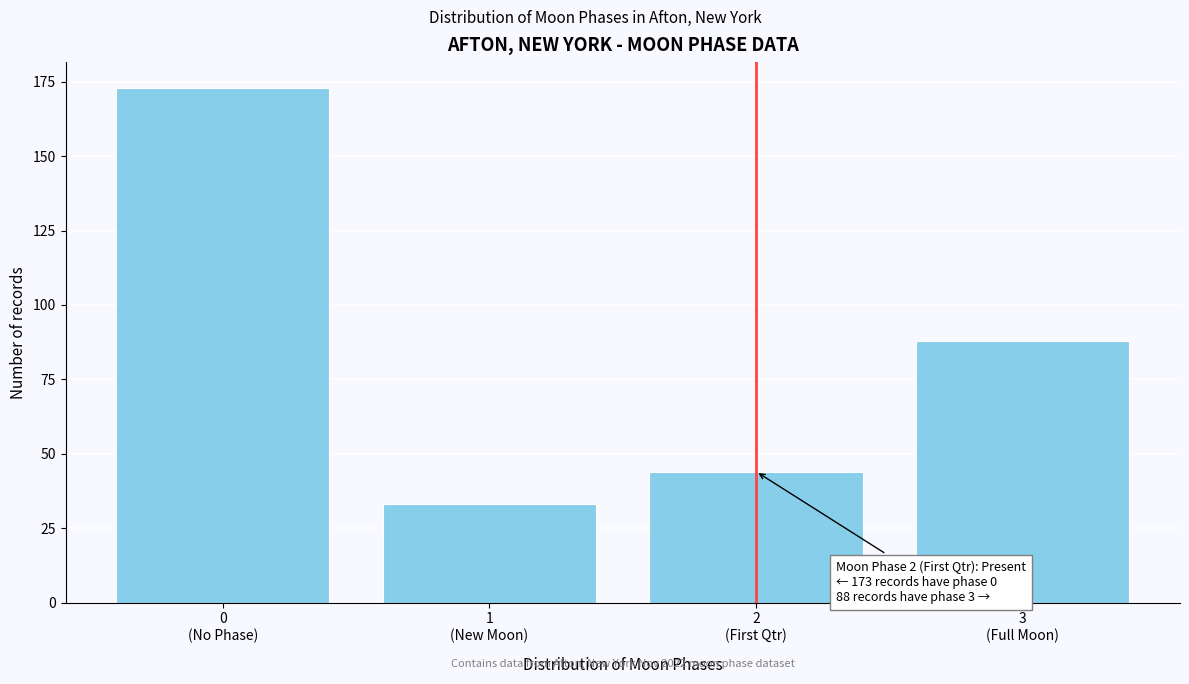

Reading left to right, list all the values displayed in this chart.

173	33	44	88